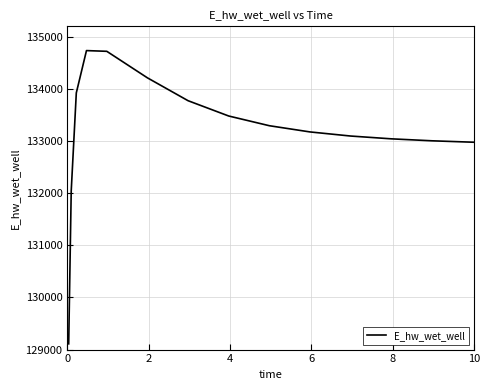

How many lines are shown in the chart?

1